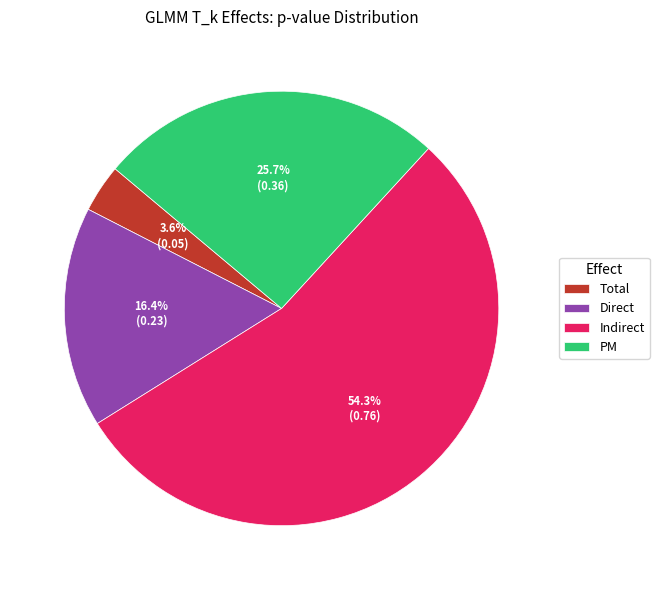

What is the majority slice?

Indirect